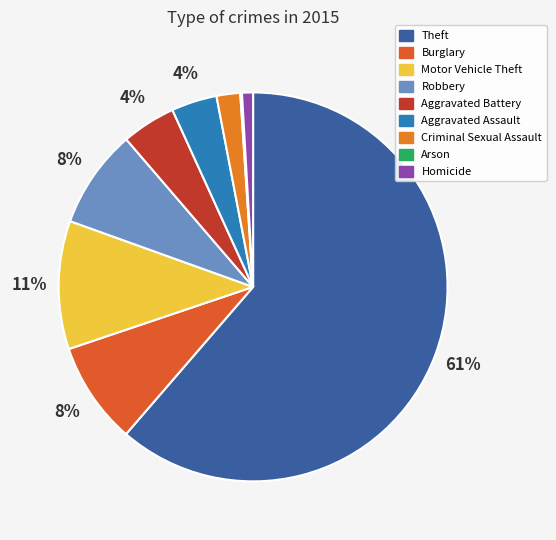

Rank the categories by value from highest to lowest.

Theft, Motor Vehicle Theft, Burglary, Robbery, Aggravated Battery, Aggravated Assault, Criminal Sexual Assault, Homicide, Arson